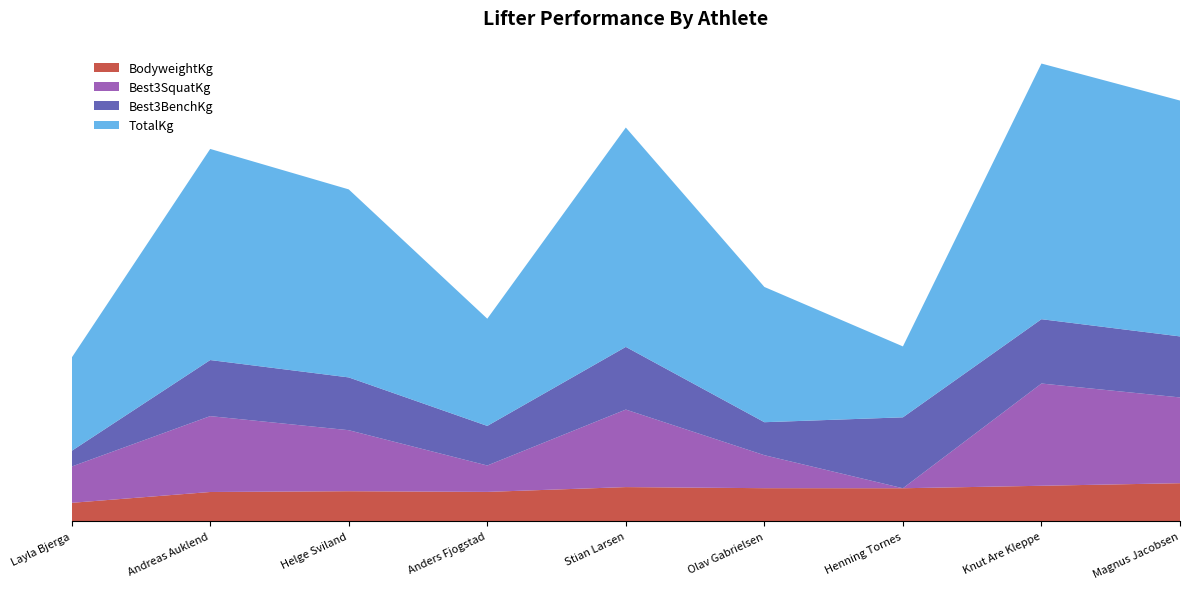

Reading left to right, extract all data points from this chart.

BodyweightKg: Layla Bjerga=55.3	Andreas Auklend=88.2	Helge Sviland=90.5	Anders Fjogstad=88.5	Stian Larsen=103.0	Olav Gabrielsen=99.7	Henning Tornes=99.5	Knut Are Kleppe=107.0	Magnus Jacobsen=114.8
Best3SquatKg: Layla Bjerga=110.0	Andreas Auklend=230.0	Helge Sviland=185.0	Anders Fjogstad=80.0	Stian Larsen=235.0	Olav Gabrielsen=100.0	Henning Tornes=0.0	Knut Are Kleppe=310.0	Magnus Jacobsen=260.0
Best3BenchKg: Layla Bjerga=47.5	Andreas Auklend=170.0	Helge Sviland=160.0	Anders Fjogstad=120.0	Stian Larsen=190.0	Olav Gabrielsen=100.0	Henning Tornes=215.0	Knut Are Kleppe=195.0	Magnus Jacobsen=185.0
TotalKg: Layla Bjerga=282.5	Andreas Auklend=640.0	Helge Sviland=570.0	Anders Fjogstad=325.0	Stian Larsen=665.0	Olav Gabrielsen=410.0	Henning Tornes=215.0	Knut Are Kleppe=775.0	Magnus Jacobsen=715.0